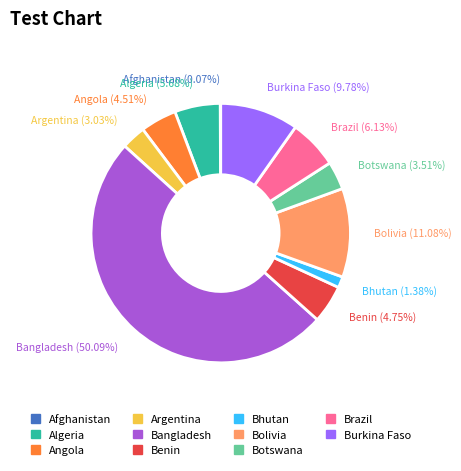

To the nearest percent, what is the difference between the Argentina and Burkina Faso slice percentages?

7%